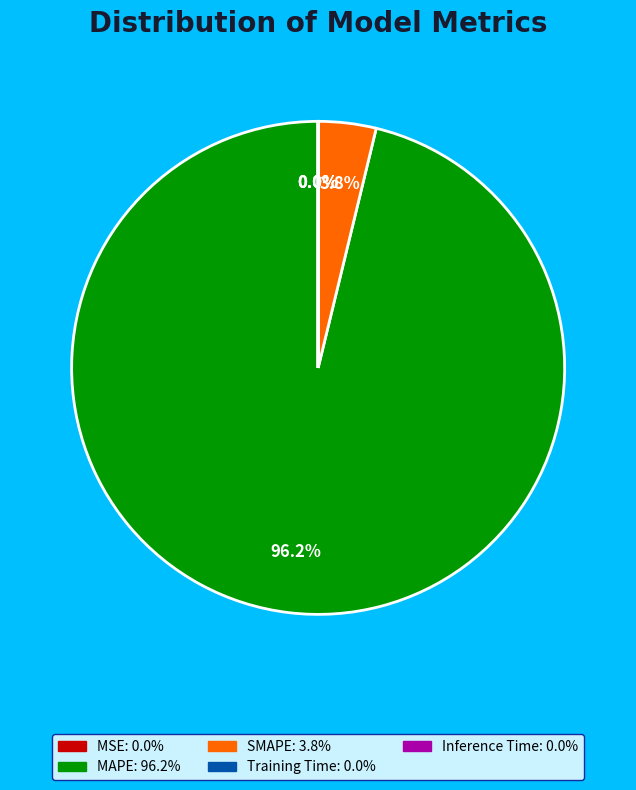

The Training Time slice represents 1% of the pie. True or false?

False